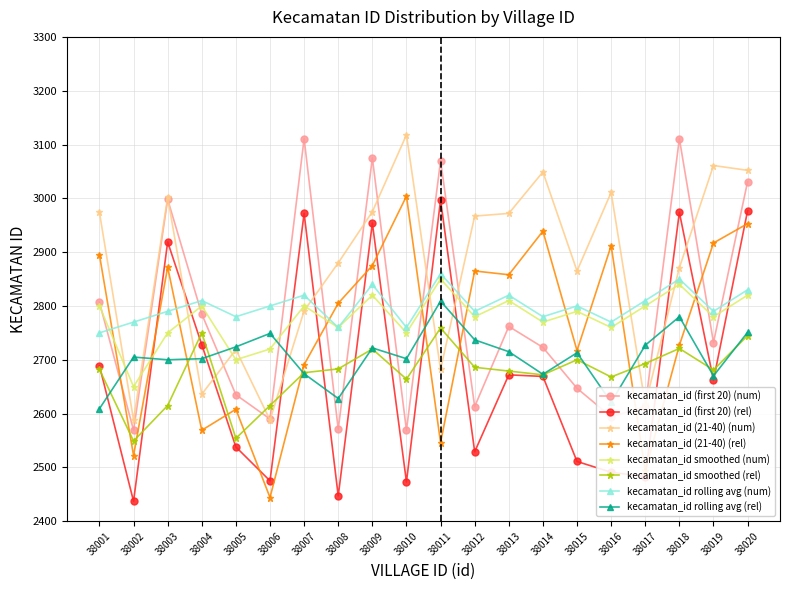

At how many categories does at least one series exceed 2947?

13